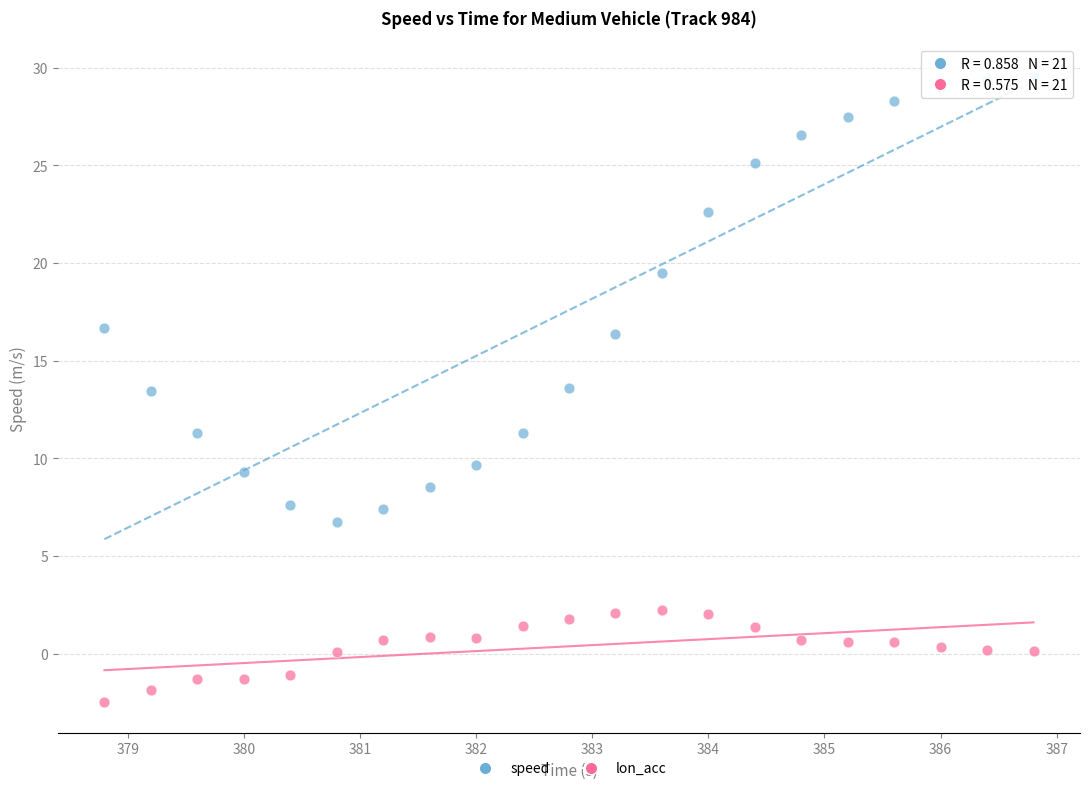

Which series contains the highest Y value?

speed